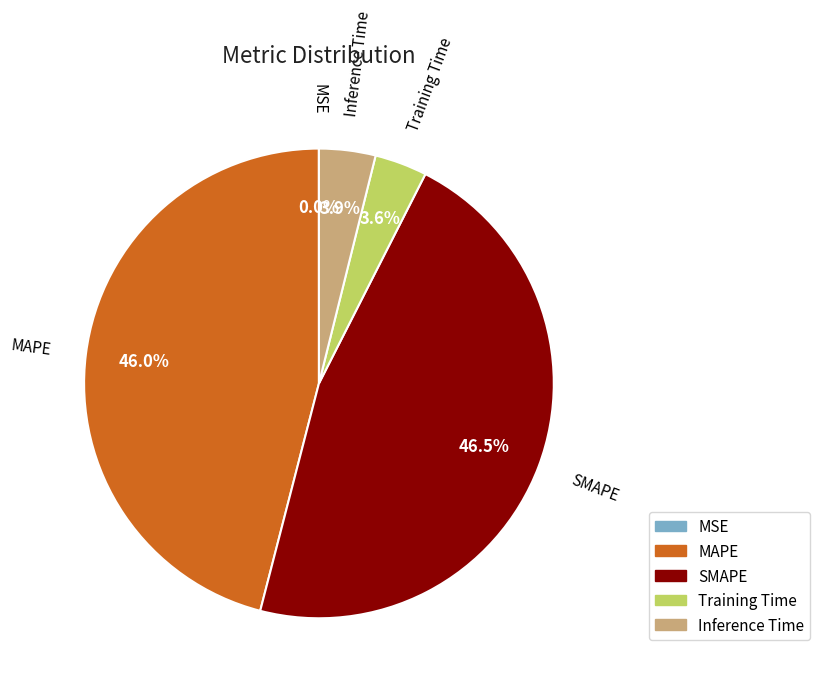

Which category has the biggest portion of the pie?

SMAPE